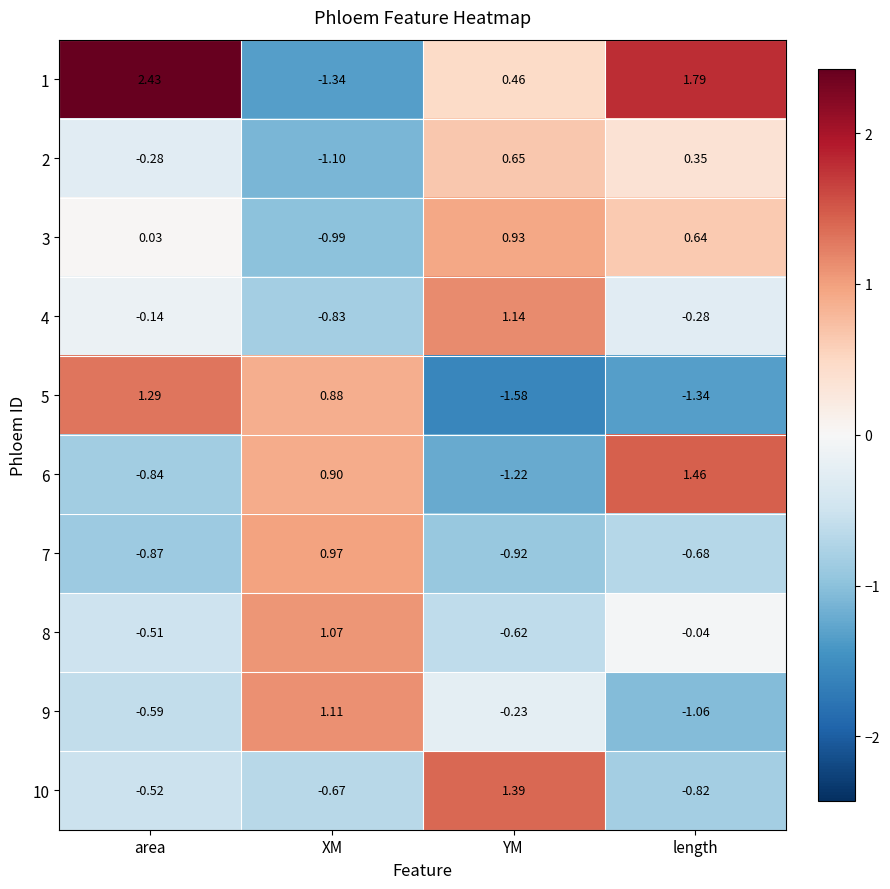

Rank the categories by 9 value from highest to lowest.

XM, YM, area, length